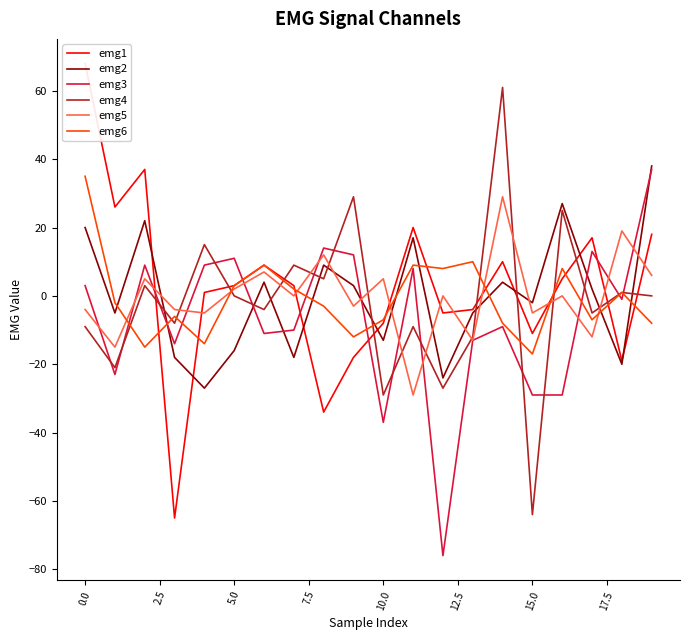

True or false: emg5 and emg2 intersect in this chart.

True